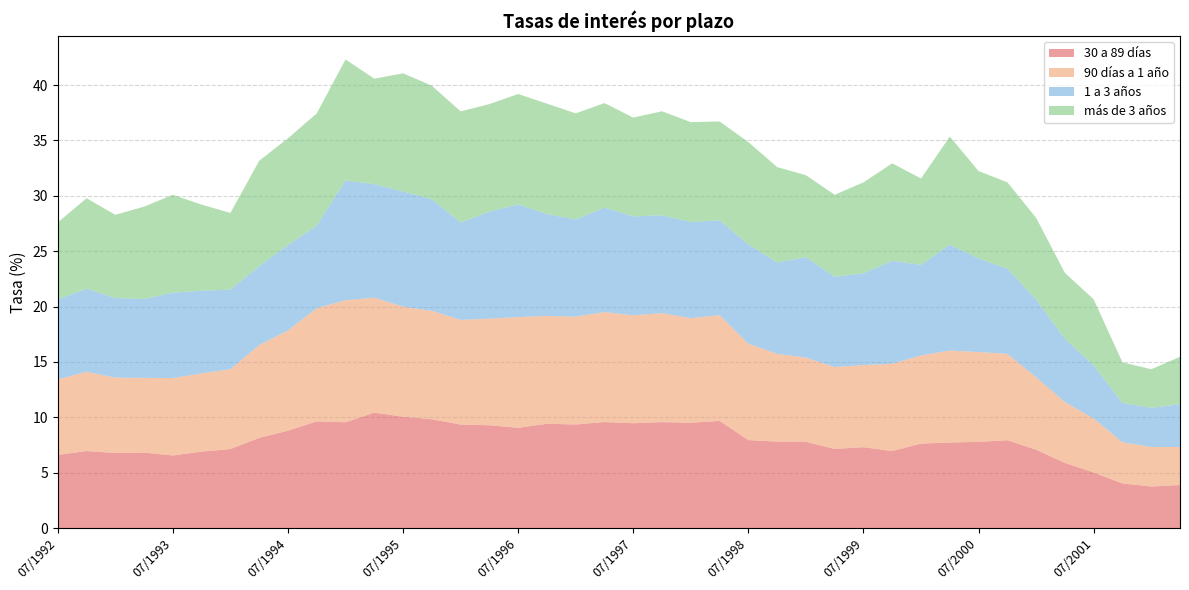

Reading left to right, extract all data points from this chart.

30 a 89 días: 07/1992=6.6	10/1992=7.0	01/1993=6.8	04/1993=6.8	07/1993=6.5	10/1993=6.9	01/1994=7.1	04/1994=8.1	07/1994=8.8	10/1994=9.6	01/1995=9.6	04/1995=10.4	07/1995=10.1	10/1995=9.8	01/1996=9.3	04/1996=9.3	07/1996=9.1	10/1996=9.4	01/1997=9.3	04/1997=9.6	07/1997=9.5	10/1997=9.6	01/1998=9.5	04/1998=9.7	07/1998=7.9	10/1998=7.8	01/1999=7.8	04/1999=7.1	07/1999=7.3	10/1999=7.0	01/2000=7.6	04/2000=7.7	07/2000=7.8	10/2000=7.9	01/2001=7.1	04/2001=5.9	07/2001=5.0	10/2001=4.0	01/2002=3.8	04/2002=3.9
90 días a 1 año: 07/1992=6.8	10/1992=7.2	01/1993=6.8	04/1993=6.8	07/1993=7.0	10/1993=7.1	01/1994=7.2	04/1994=8.4	07/1994=9.1	10/1994=10.2	01/1995=11.0	04/1995=10.4	07/1995=9.9	10/1995=9.8	01/1996=9.5	04/1996=9.6	07/1996=10.0	10/1996=9.7	01/1997=9.7	04/1997=9.9	07/1997=9.8	10/1997=9.8	01/1998=9.4	04/1998=9.6	07/1998=8.7	10/1998=7.9	01/1999=7.6	04/1999=7.4	07/1999=7.4	10/1999=7.9	01/2000=8.0	04/2000=8.3	07/2000=8.1	10/2000=7.8	01/2001=6.5	04/2001=5.5	07/2001=4.9	10/2001=3.7	01/2002=3.6	04/2002=3.4
1 a 3 años: 07/1992=7.2	10/1992=7.5	01/1993=7.2	04/1993=7.1	07/1993=7.7	10/1993=7.5	01/1994=7.2	04/1994=7.1	07/1994=7.7	10/1994=7.5	01/1995=10.8	04/1995=10.2	07/1995=10.4	10/1995=10.1	01/1996=8.8	04/1996=9.7	07/1996=10.2	10/1996=9.2	01/1997=8.8	04/1997=9.4	07/1997=8.9	10/1997=8.8	01/1998=8.7	04/1998=8.6	07/1998=9.0	10/1998=8.2	01/1999=9.1	04/1999=8.1	07/1999=8.3	10/1999=9.3	01/2000=8.2	04/2000=9.6	07/2000=8.4	10/2000=7.7	01/2001=7.0	04/2001=5.7	07/2001=4.8	10/2001=3.6	01/2002=3.5	04/2002=3.9
más de 3 años: 07/1992=6.9	10/1992=8.2	01/1993=7.5	04/1993=8.3	07/1993=8.8	10/1993=7.8	01/1994=6.9	04/1994=9.5	07/1994=9.6	10/1994=10.1	01/1995=10.9	04/1995=9.5	07/1995=10.7	10/1995=10.2	01/1996=10.0	04/1996=9.7	07/1996=10.0	10/1996=10.0	01/1997=9.6	04/1997=9.4	07/1997=8.9	10/1997=9.4	01/1998=9.0	04/1998=8.9	07/1998=9.2	10/1998=8.6	01/1999=7.4	04/1999=7.4	07/1999=8.2	10/1999=8.8	01/2000=7.8	04/2000=9.8	07/2000=7.9	10/2000=7.8	01/2001=7.4	04/2001=6.0	07/2001=6.0	10/2001=3.7	01/2002=3.5	04/2002=4.3